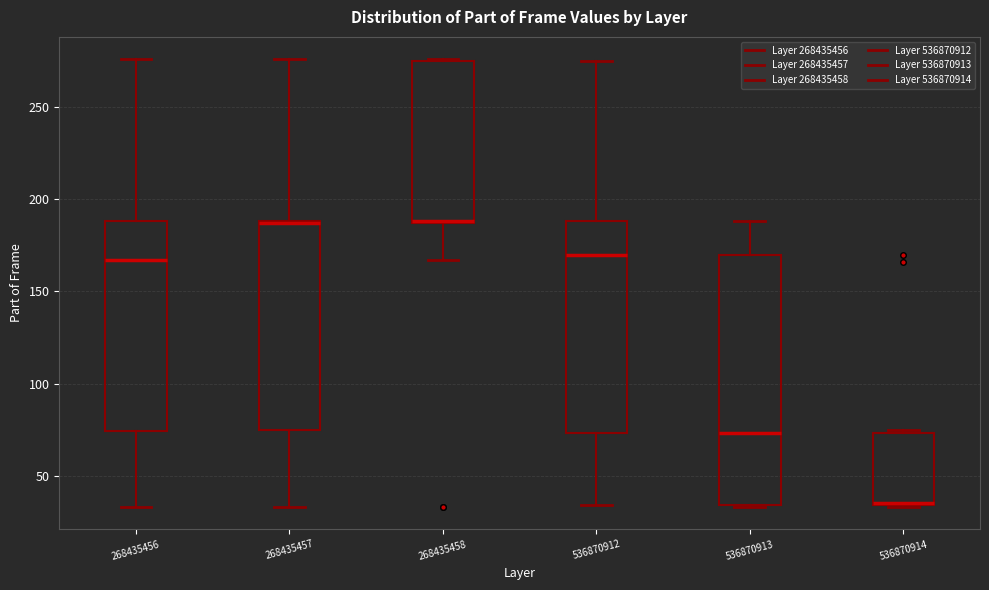

Reading left to right, read every box against the y-axis: the position of its median line, the range the box covers, and the ends of its whiskers. The values are not printed on the chart, so give them approximately, as read against the axis.

268435456: median 165, box 75 to 190, whiskers 35 to 275
268435457: median 185 (drawn on the box's upper edge), box 75 to 190, whiskers 35 to 275
268435458: median 190 (drawn on the box's lower edge), box 185 to 275, whiskers 165 to 275
536870912: median 170, box 75 to 190, whiskers 35 to 275
536870913: median 75, box 35 to 170, whiskers 35 to 190
536870914: median 35 (drawn on the box's lower edge), box 35 to 75, whiskers 35 to 75 (just above the box's upper edge)